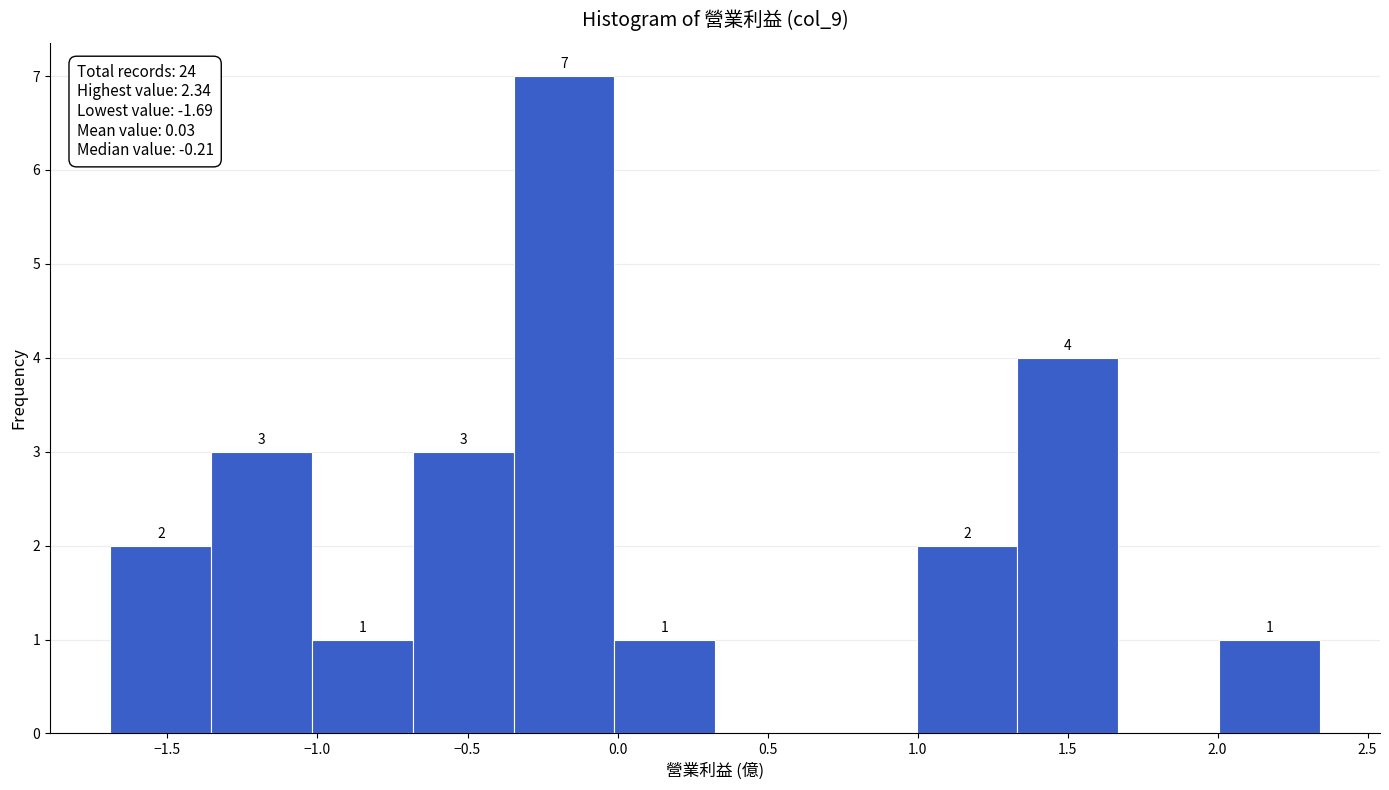

Which range on the x-axis has the tallest bar?

-0.35 to 0.00